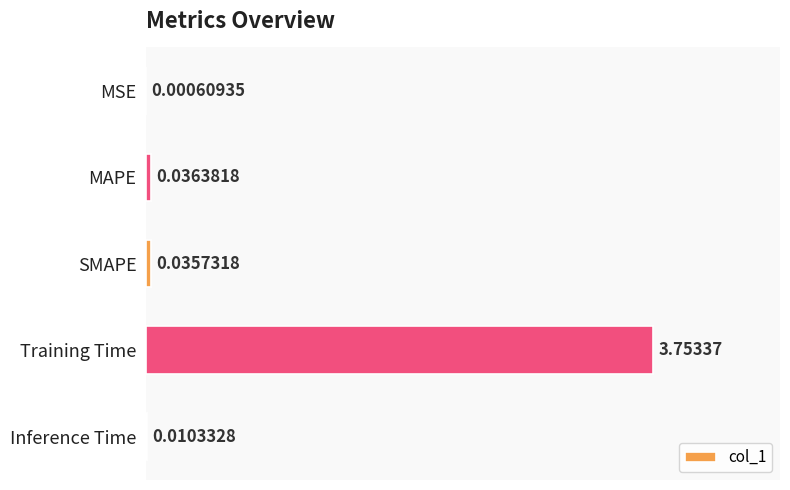

How many series are shown in this chart?

1